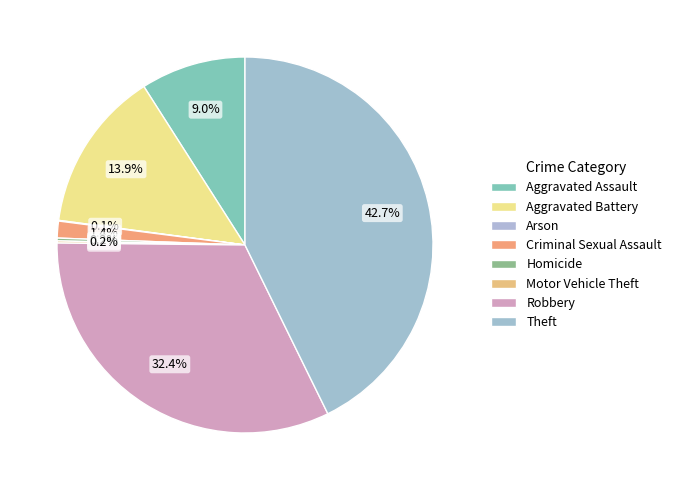

To the nearest percent, what is the difference between the Criminal Sexual Assault and Robbery slice percentages?

31%